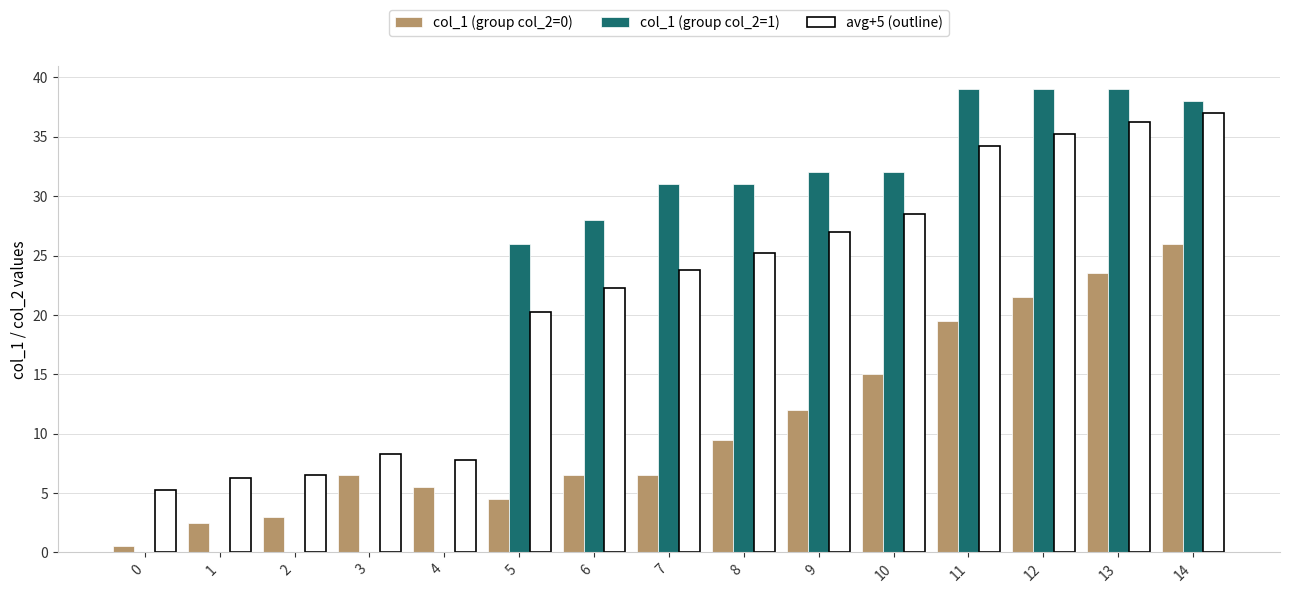

Which series has the largest total across all categories?

col_1 (group col_2=1)